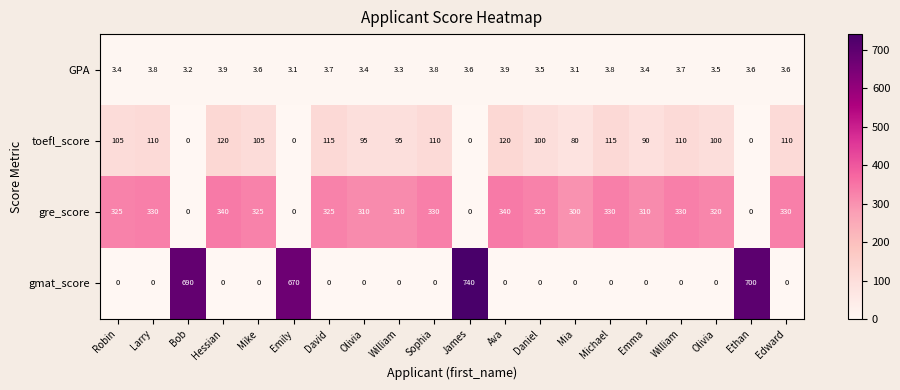

Reading right to left, list all the values displayed in this chart.

GPA: Edward=3.6	Ethan=3.6	Olivia=3.5	William=3.7	Emma=3.4	Michael=3.8	Mia=3.1	Daniel=3.5	Ava=3.9	James=3.6	Sophia=3.8	William=3.3	Olivia=3.4	David=3.7	Emily=3.1	Mike=3.6	Hessian=3.9	Bob=3.2	Larry=3.8	Robin=3.4
toefl_score: Edward=110.0	Ethan=0.0	Olivia=100.0	William=110.0	Emma=90.0	Michael=115.0	Mia=80.0	Daniel=100.0	Ava=120.0	James=0.0	Sophia=110.0	William=95.0	Olivia=95.0	David=115.0	Emily=0.0	Mike=105.0	Hessian=120.0	Bob=0.0	Larry=110.0	Robin=105.0
gre_score: Edward=330.0	Ethan=0.0	Olivia=320.0	William=330.0	Emma=310.0	Michael=330.0	Mia=300.0	Daniel=325.0	Ava=340.0	James=0.0	Sophia=330.0	William=310.0	Olivia=310.0	David=325.0	Emily=0.0	Mike=325.0	Hessian=340.0	Bob=0.0	Larry=330.0	Robin=325.0
gmat_score: Edward=0.0	Ethan=700.0	Olivia=0.0	William=0.0	Emma=0.0	Michael=0.0	Mia=0.0	Daniel=0.0	Ava=0.0	James=740.0	Sophia=0.0	William=0.0	Olivia=0.0	David=0.0	Emily=670.0	Mike=0.0	Hessian=0.0	Bob=690.0	Larry=0.0	Robin=0.0